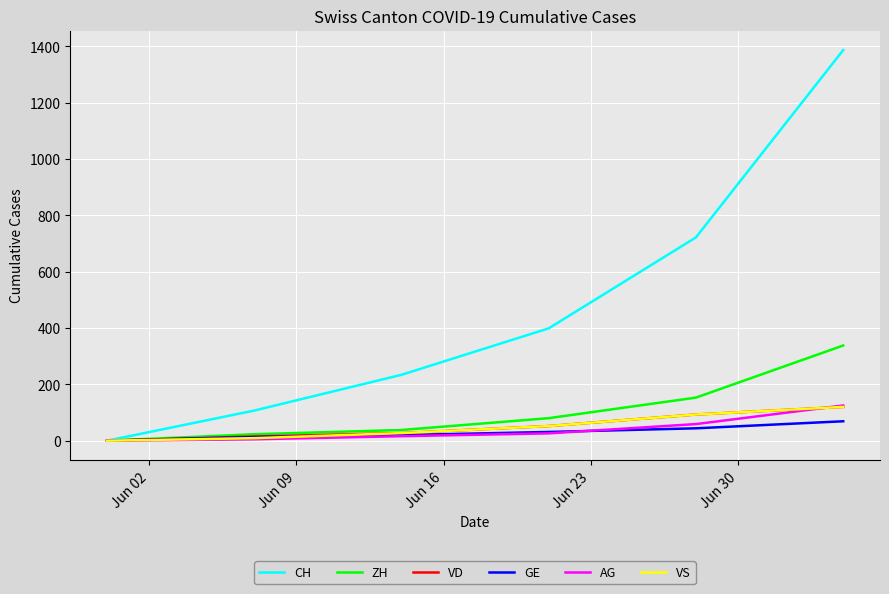

What is the highest value of the AG series?

125